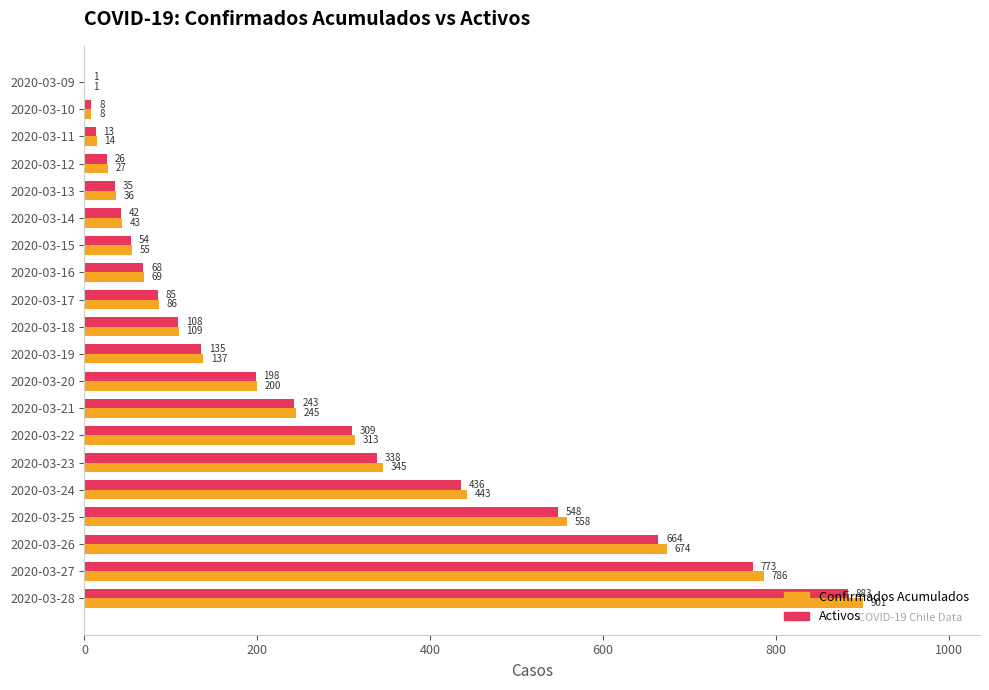

Where is Confirmados Acumulados nearest to the value 451?

2020-03-24